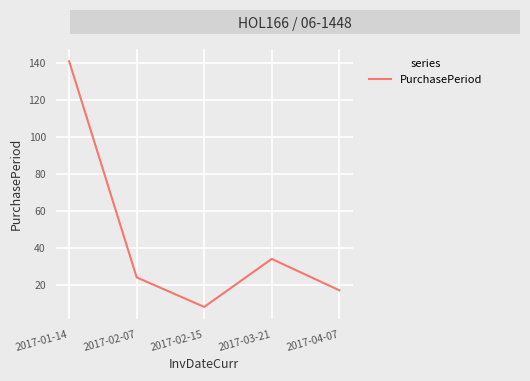

The value at 2017-02-07 is 34. True or false?

False